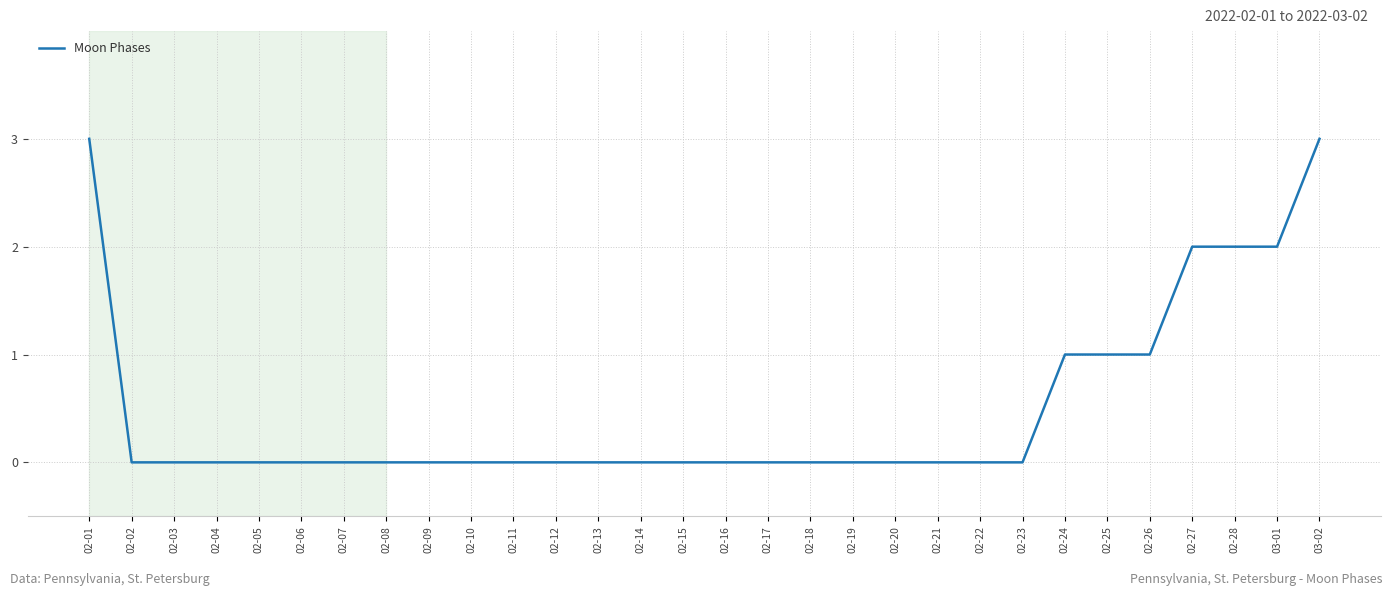

Reading left to right, what are all the values shown in this chart?

02-01=3	02-02=0	02-03=0	02-04=0	02-05=0	02-06=0	02-07=0	02-08=0	02-09=0	02-10=0	02-11=0	02-12=0	02-13=0	02-14=0	02-15=0	02-16=0	02-17=0	02-18=0	02-19=0	02-20=0	02-21=0	02-22=0	02-23=0	02-24=1	02-25=1	02-26=1	02-27=2	02-28=2	03-01=2	03-02=3